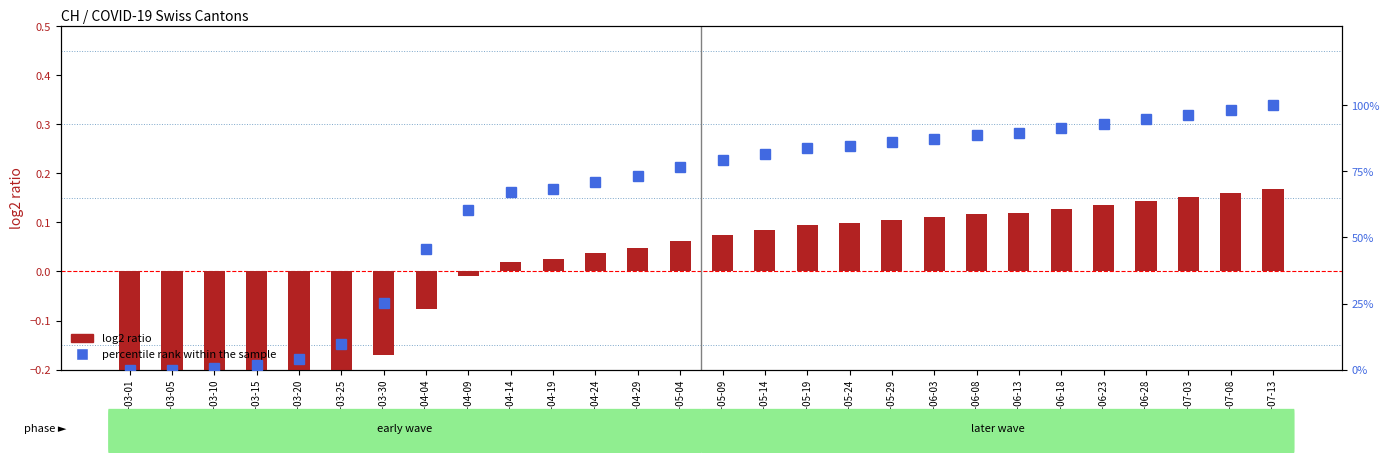

What is the difference between the second highest and minimum values in the percentile rank within the sample series?

98.2